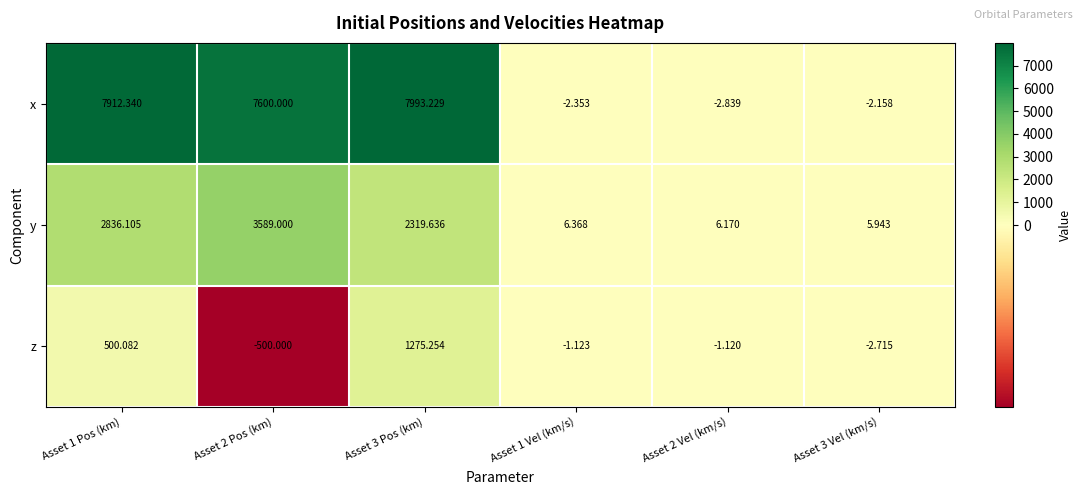

Which series has the widest spread of values?

x